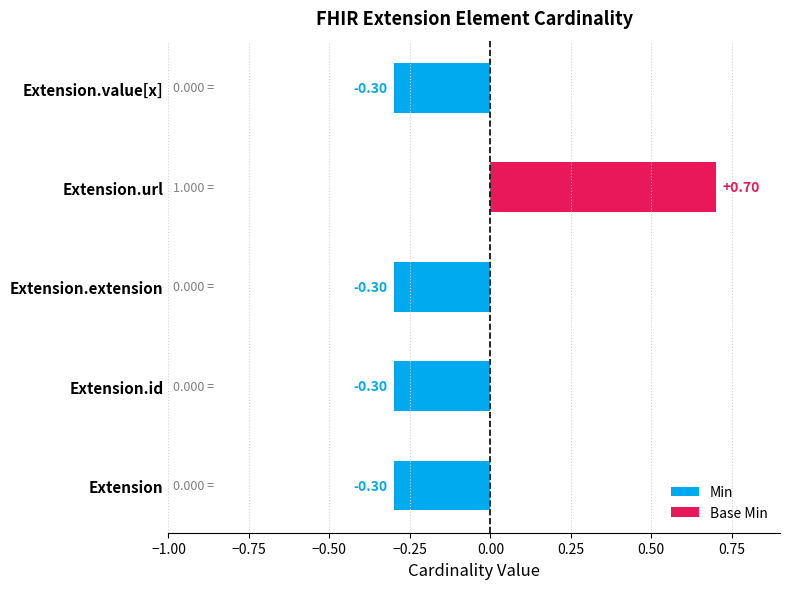

What is the difference between the maximum and minimum values in the Min series?

1